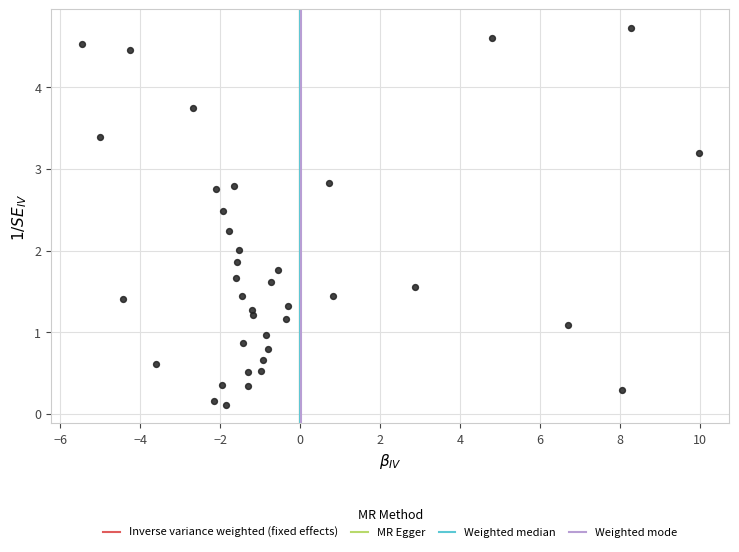

What is the range of X values (max minus min)?

15.4